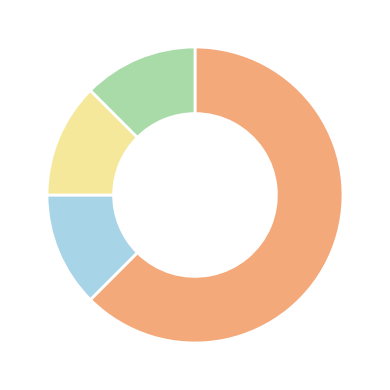

Is there any slice that represents more than half of the pie?

Yes